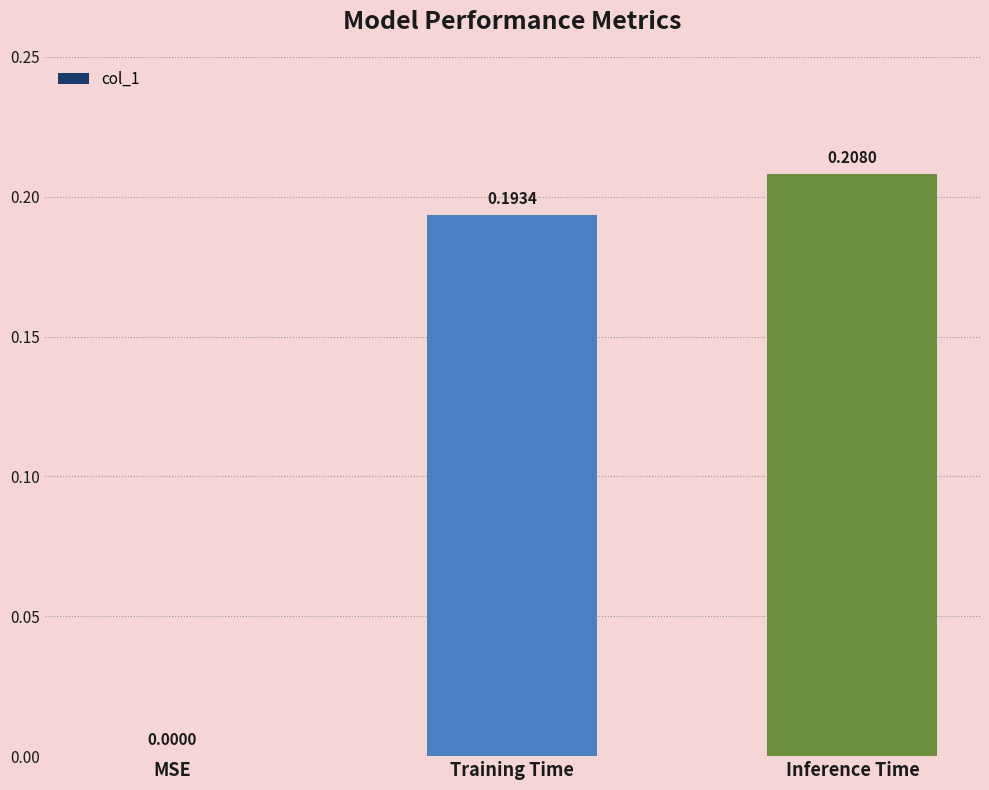

At which category does the chart reach its peak across all series?

Inference Time